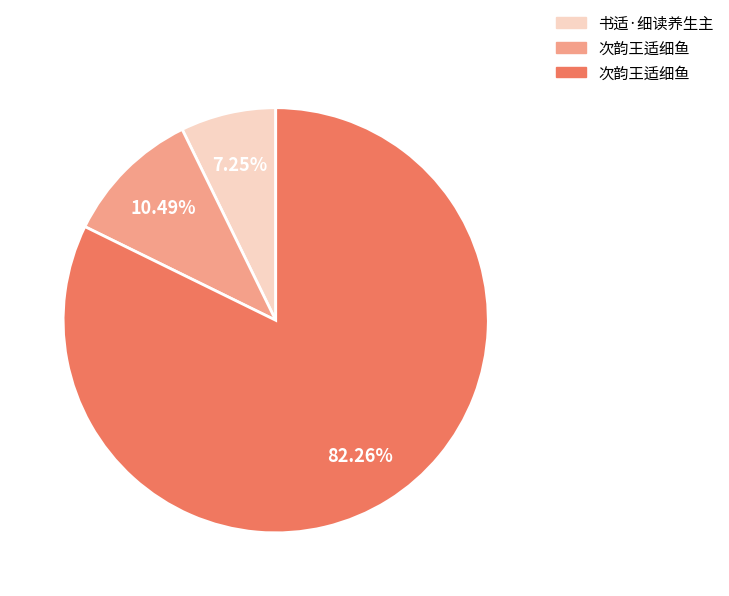

Does any single category account for the majority?

Yes